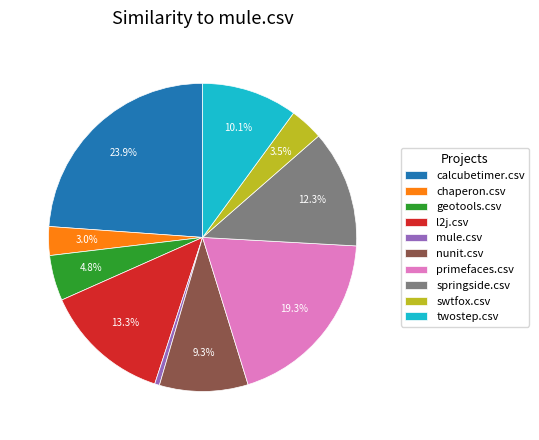

How many segments does this pie chart have?

10